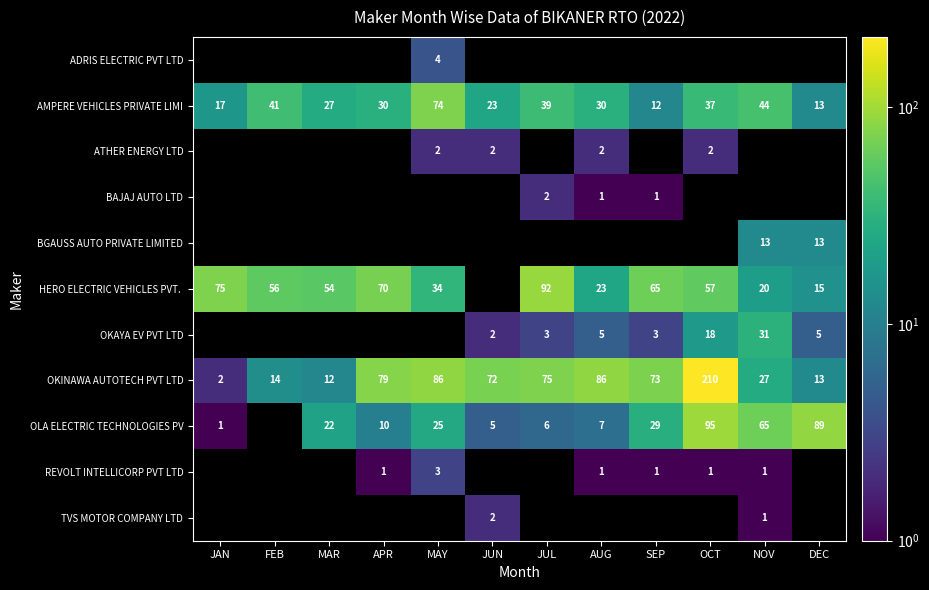

How many data points in AMPERE VEHICLES PRIVATE LIMI are less than 30?

5